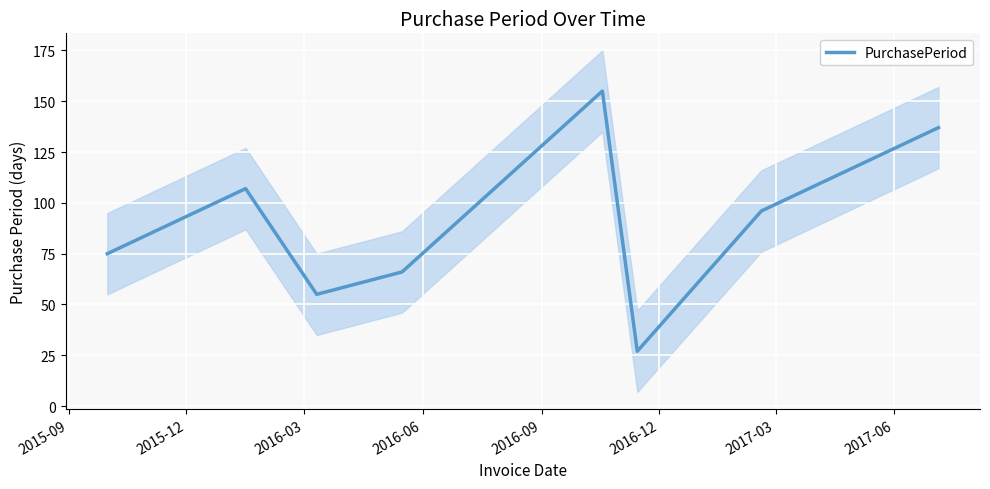

Reading right to left, transcribe all the data shown in this chart.

137	96	27	155	66	55	107	75